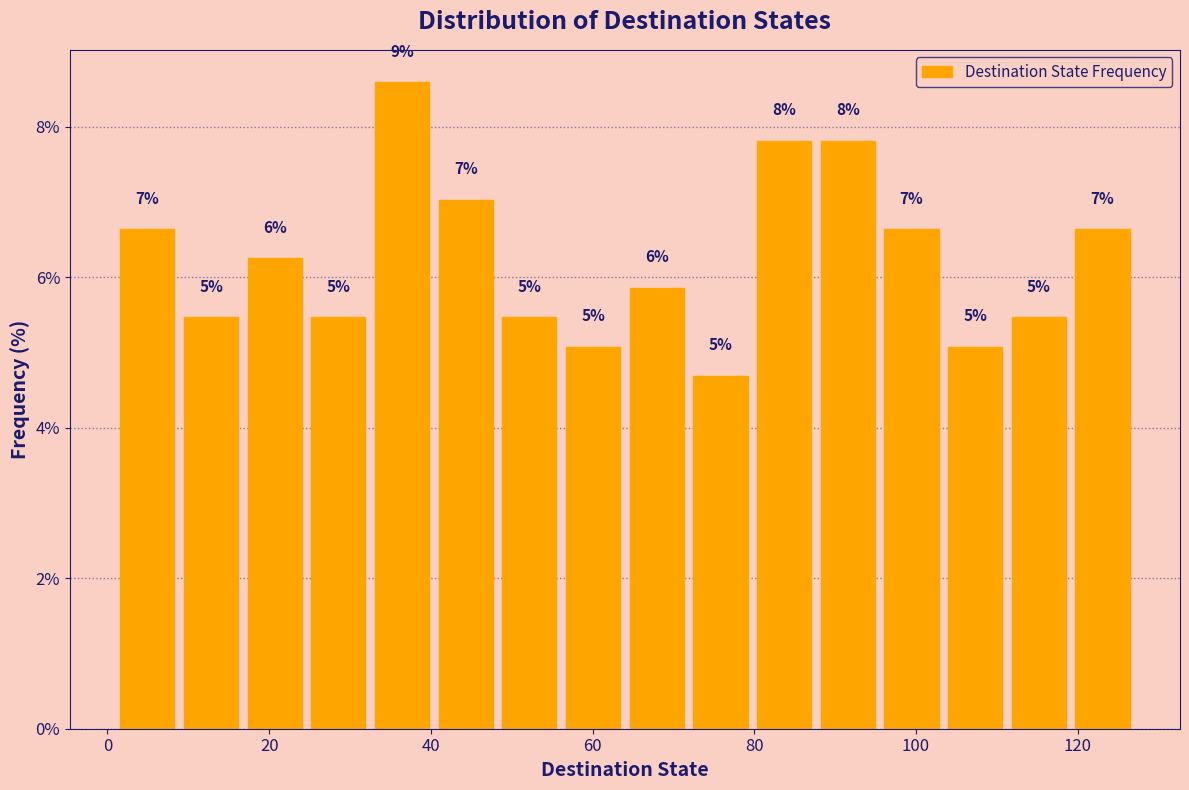

Around what value on the x-axis is the tallest bar? Give the approximate position of its centre, as read against the axis.

36